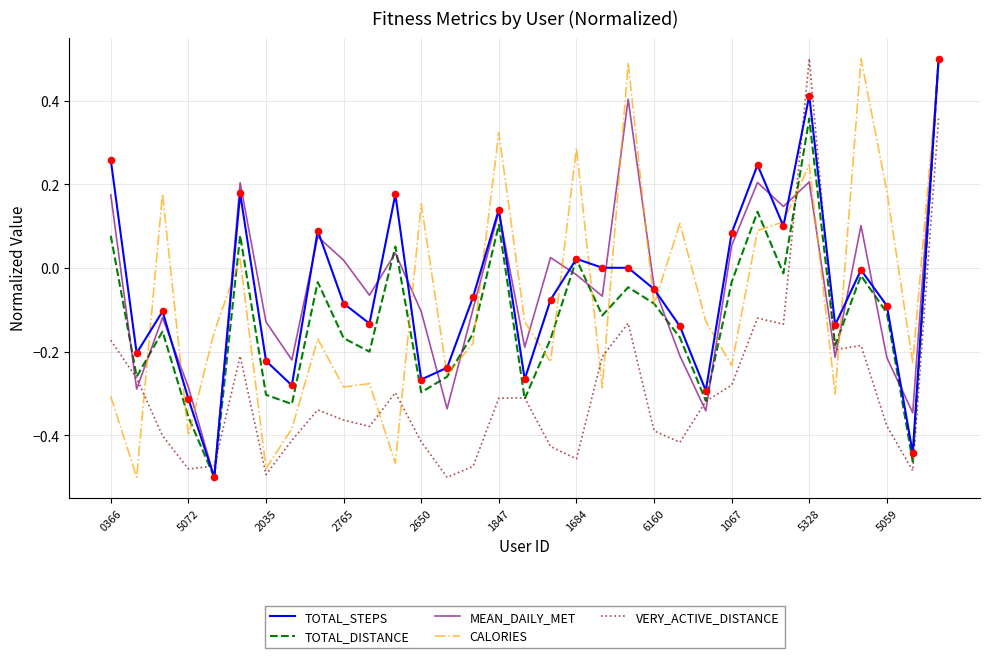

What is the maximum value shown in the chart?

0.5